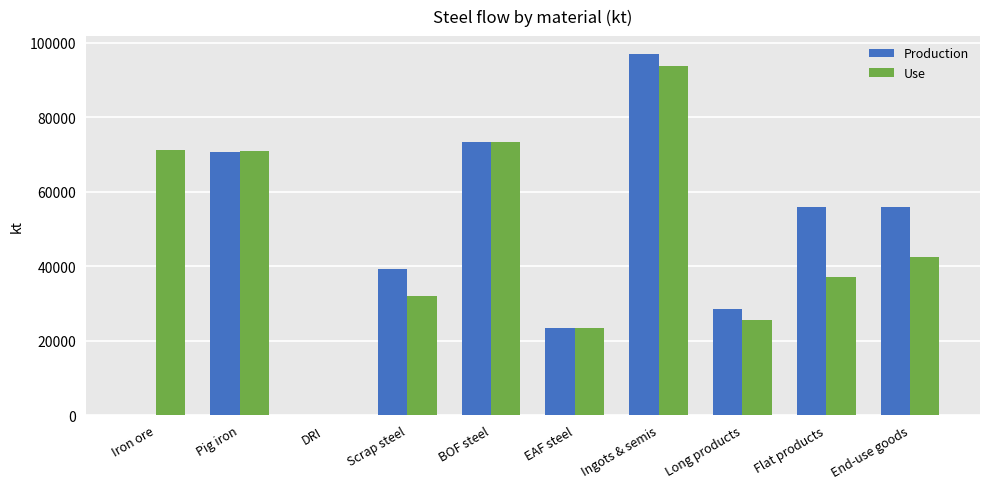

Which series has the largest total across all categories?

Use